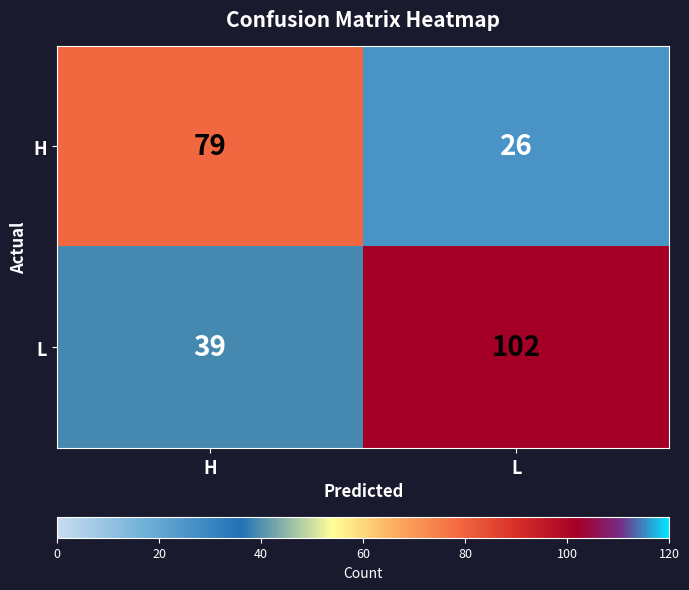

What is the highest value of the H series?

79